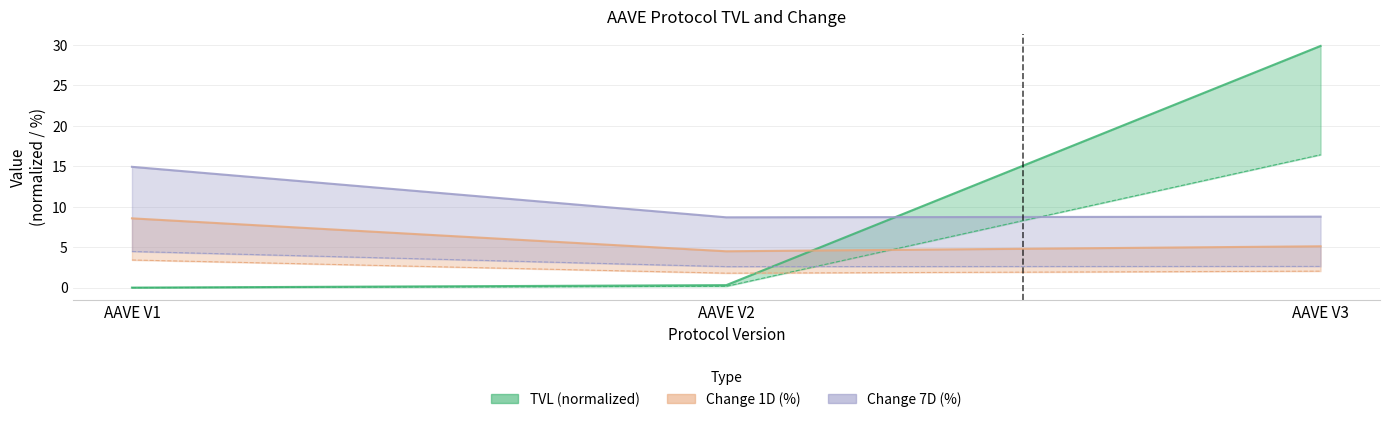

What are all the series names shown in the legend?

tvl, change_1d, change_7d